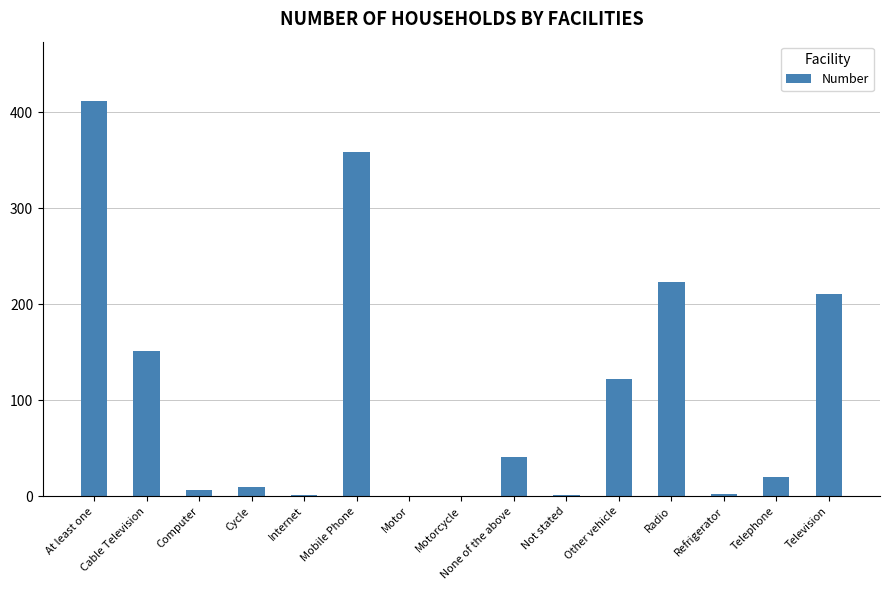

Are the bars horizontal?

No